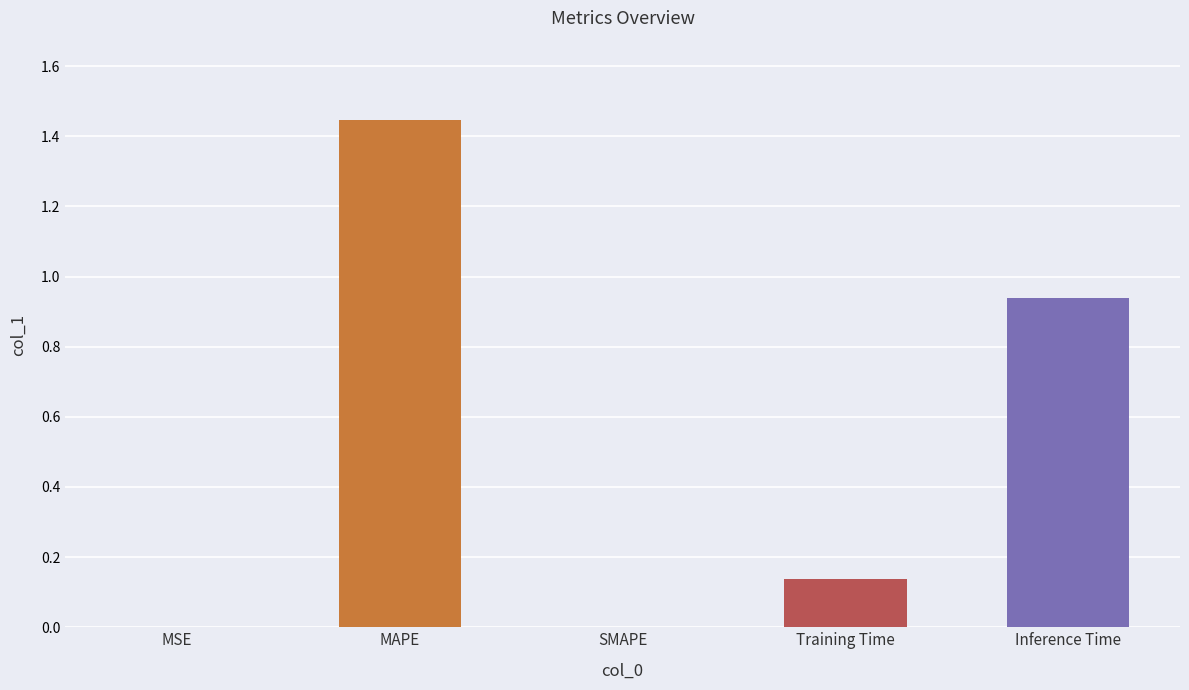

What is the average value?

0.5